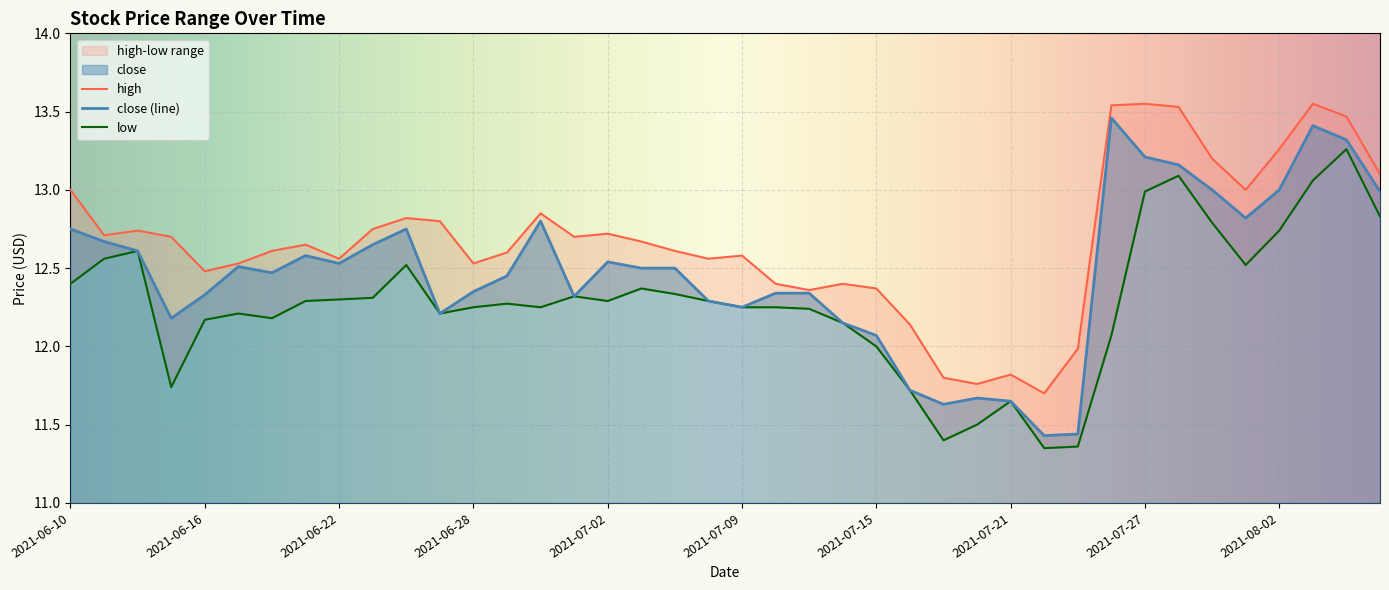

How many lines are shown in the chart?

3